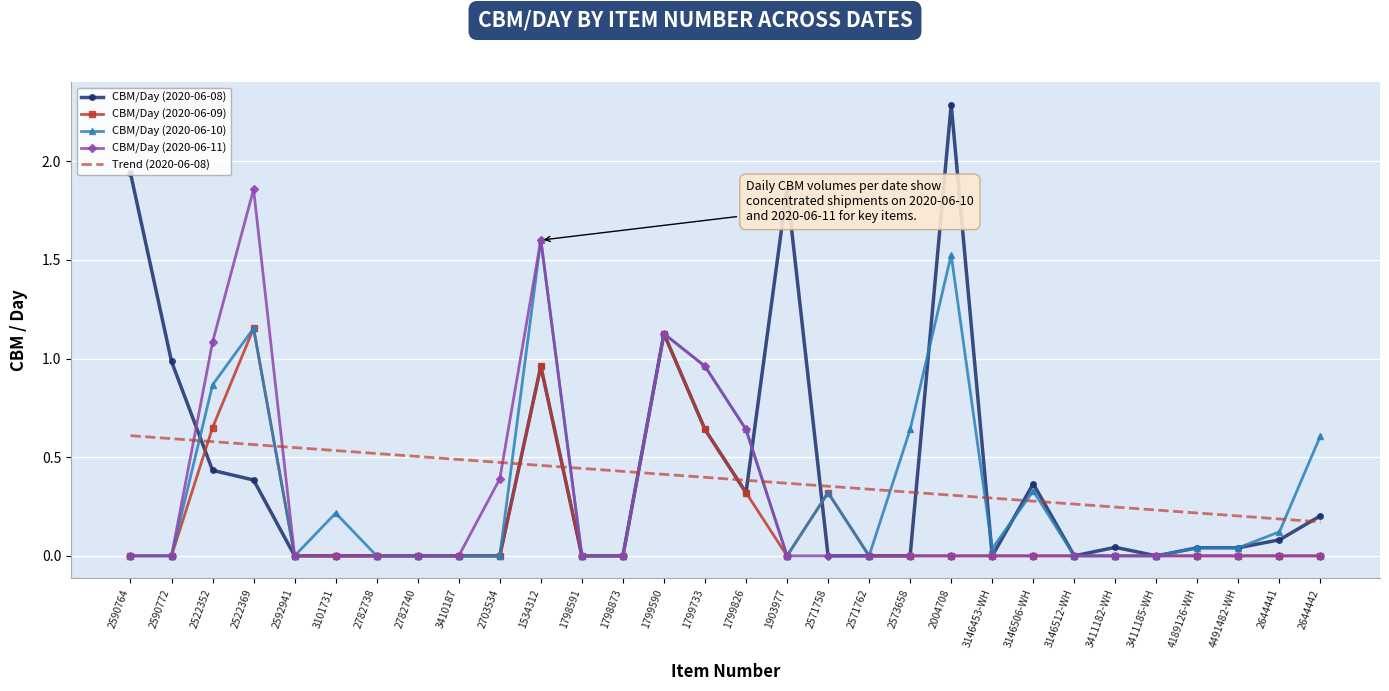

List the series in order of their peak value, highest first.

CBM/Day (2020-06-08), CBM/Day (2020-06-11), CBM/Day (2020-06-10), CBM/Day (2020-06-09), Trend (2020-06-08)